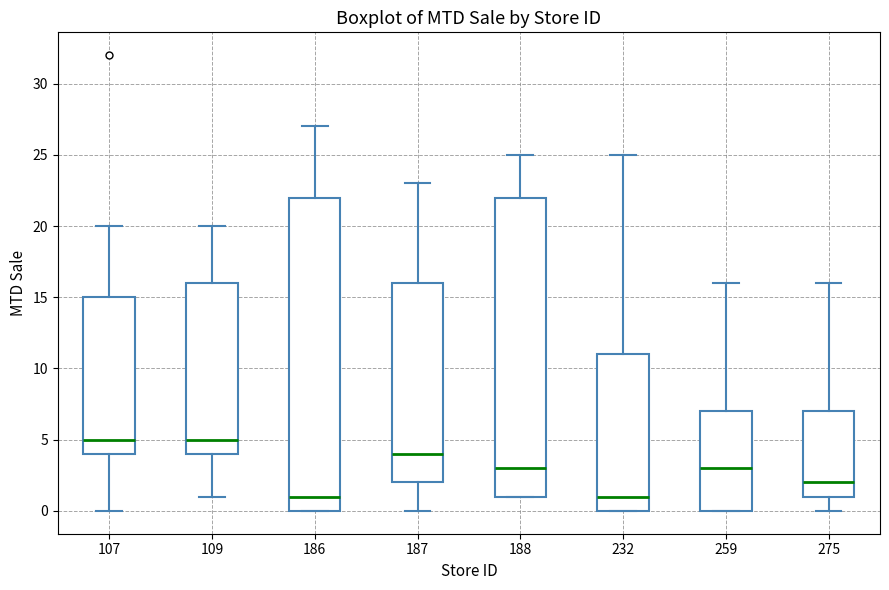

Where does the median line of the box at x = 275 sit on the y-axis? The values are not printed on the chart, so give them approximately, as read against the axis.

2